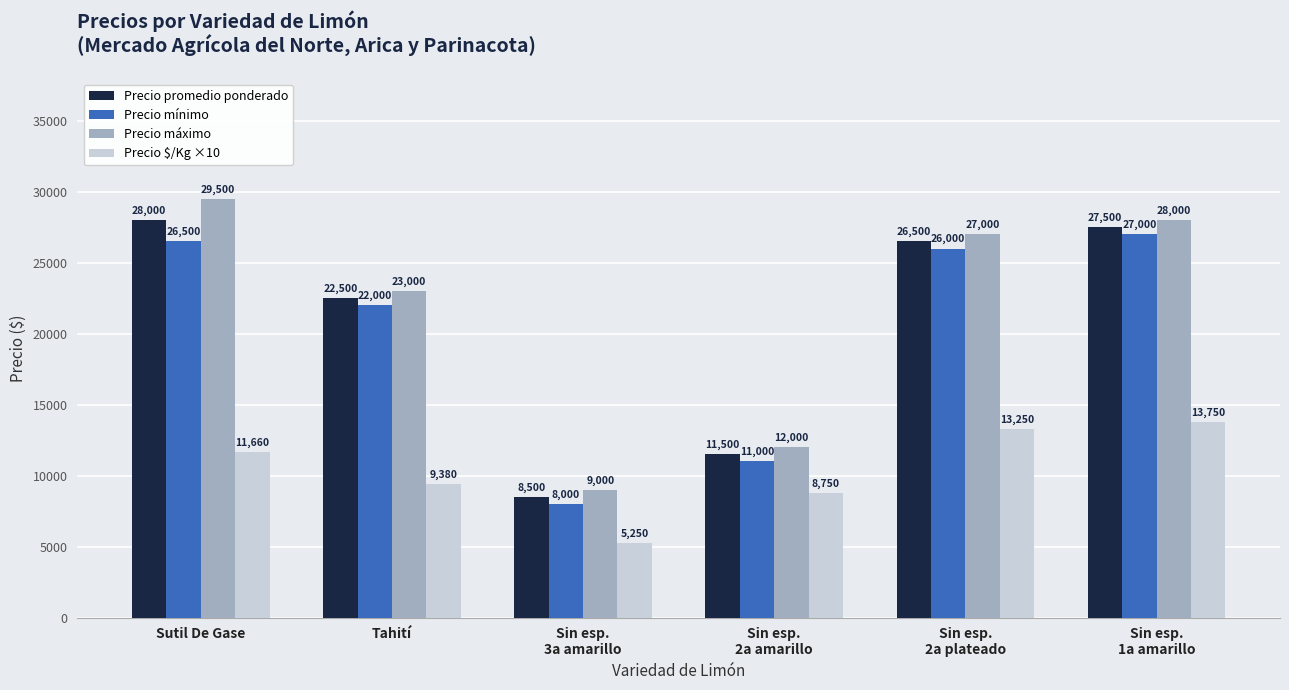

Reading left to right, what are all the values shown in this chart?

Precio promedio ponderado: Sutil De Gase=28000	Tahití=22500	Sin esp.
3a amarillo=8500	Sin esp.
2a amarillo=11500	Sin esp.
2a plateado=26500	Sin esp.
1a amarillo=27500
Precio mínimo: Sutil De Gase=26500	Tahití=22000	Sin esp.
3a amarillo=8000	Sin esp.
2a amarillo=11000	Sin esp.
2a plateado=26000	Sin esp.
1a amarillo=27000
Precio máximo: Sutil De Gase=29500	Tahití=23000	Sin esp.
3a amarillo=9000	Sin esp.
2a amarillo=12000	Sin esp.
2a plateado=27000	Sin esp.
1a amarillo=28000
Precio $/Kg ×10: Sutil De Gase=11660	Tahití=9380	Sin esp.
3a amarillo=5250	Sin esp.
2a amarillo=8750	Sin esp.
2a plateado=13250	Sin esp.
1a amarillo=13750